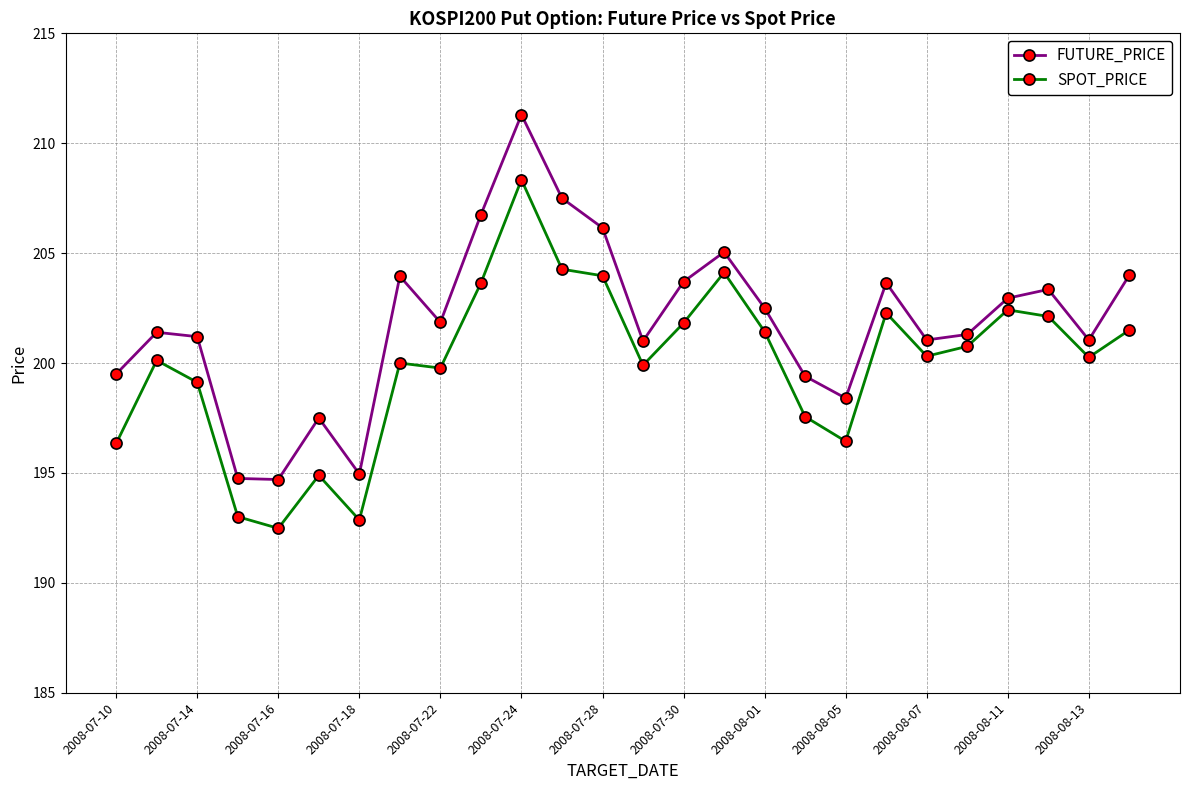

At how many categories does at least one series exceed 192?

26